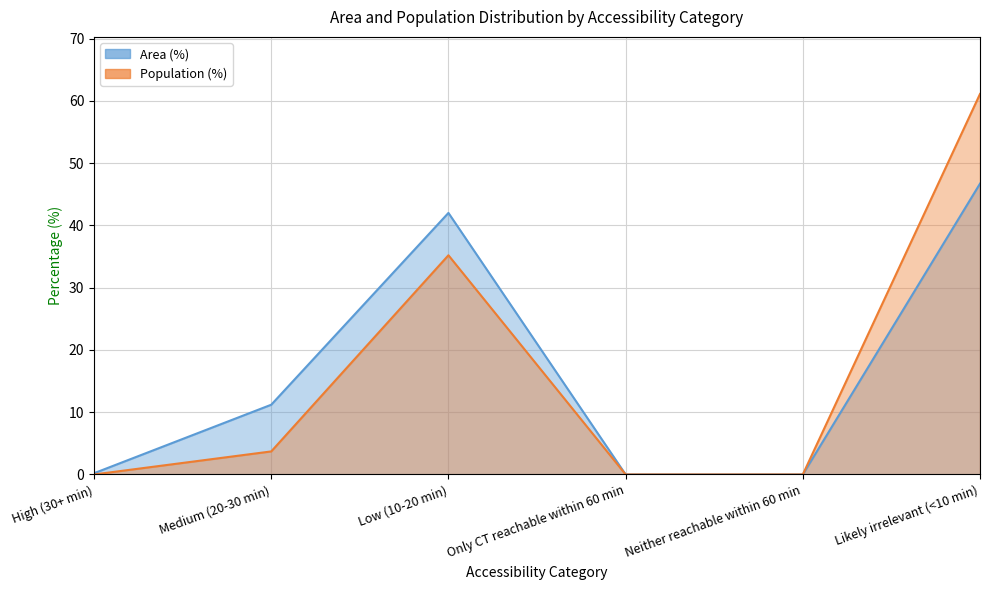

At which label does Population (%) first exceed 3?

Medium (20-30 min)